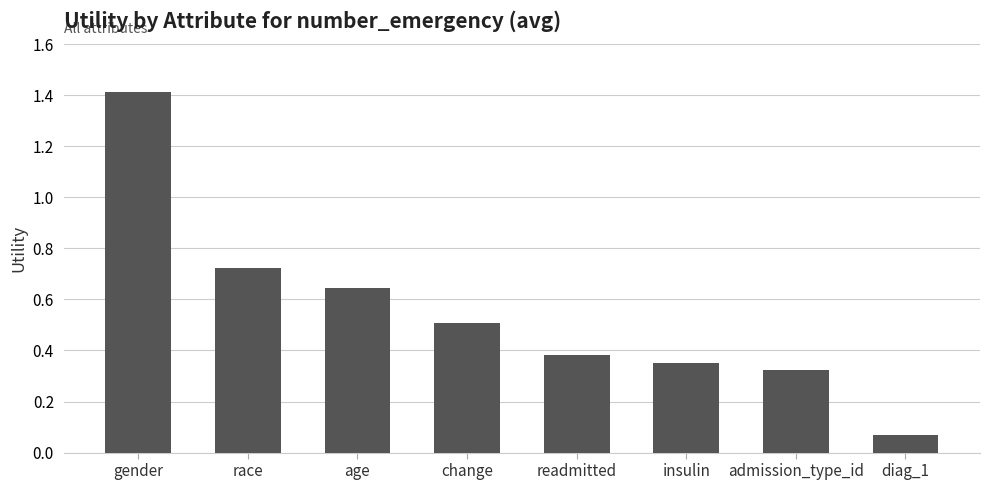

At which category does the chart reach its peak across all series?

gender